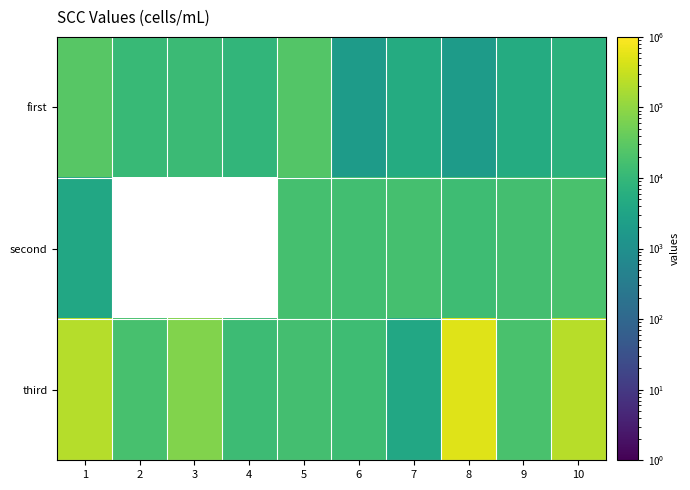

True or false: second has a value of 14000.0 at 8.

True